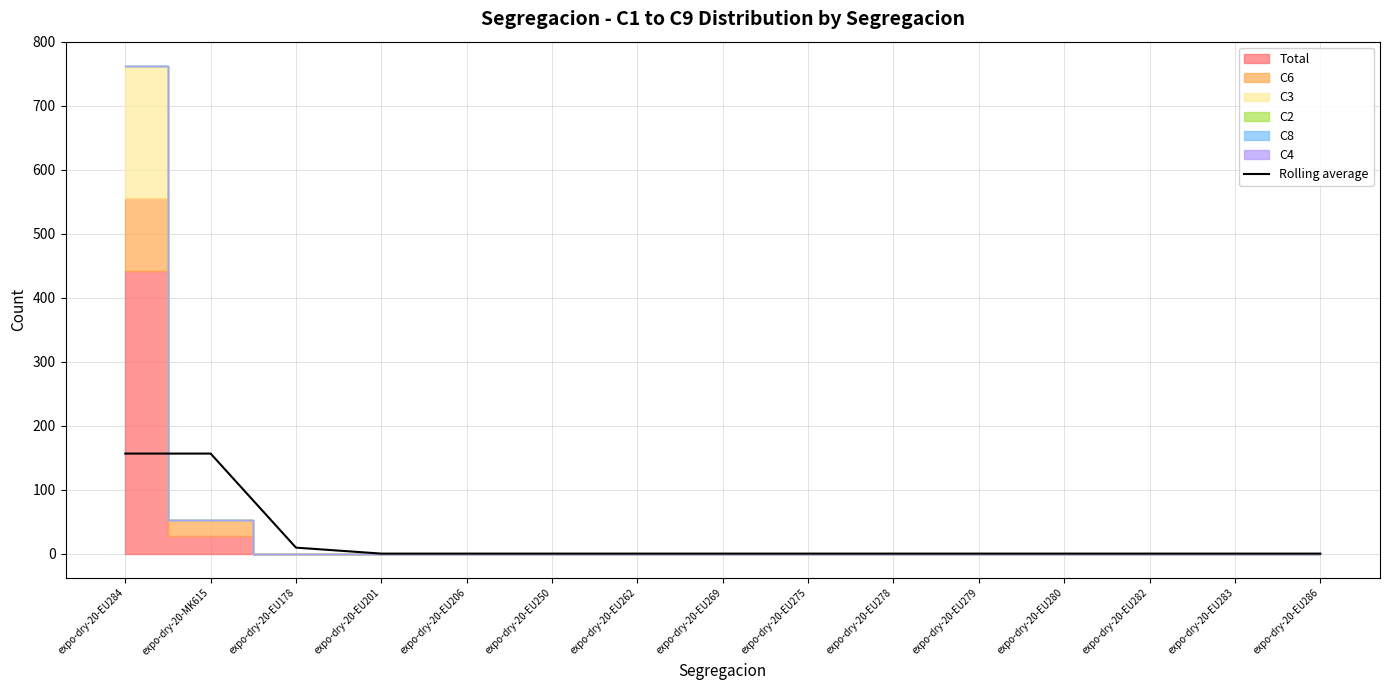

Reading left to right, transcribe all the data shown in this chart.

expo-dry-20-EU284=156.3	expo-dry-20-MK615=156.3	expo-dry-20-EU178=9.3	expo-dry-20-EU201=0.0	expo-dry-20-EU206=0.0	expo-dry-20-EU250=0.0	expo-dry-20-EU262=0.0	expo-dry-20-EU269=0.0	expo-dry-20-EU275=0.0	expo-dry-20-EU278=0.0	expo-dry-20-EU279=0.0	expo-dry-20-EU280=0.0	expo-dry-20-EU282=0.0	expo-dry-20-EU283=0.0	expo-dry-20-EU286=0.0